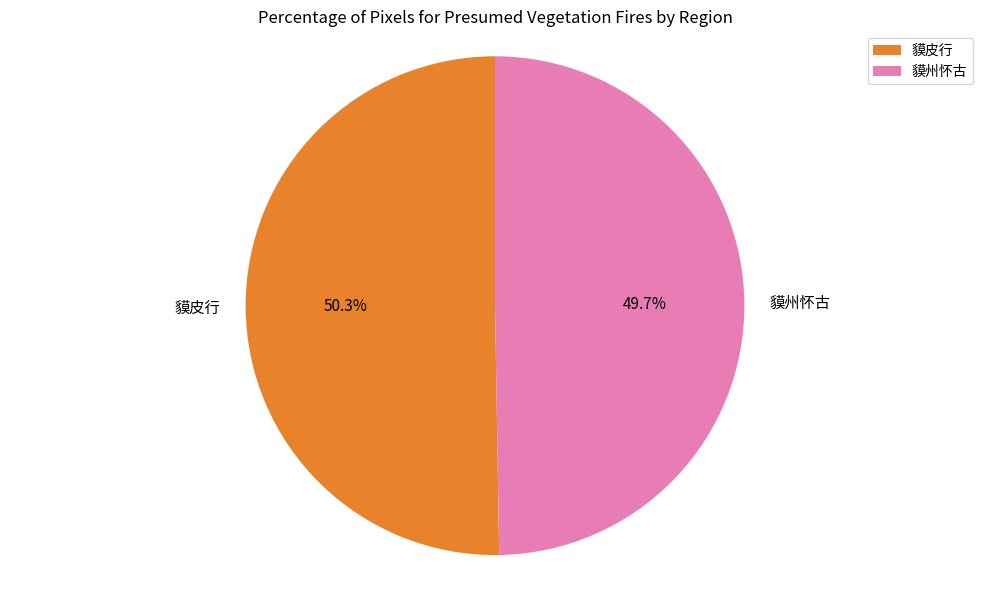

To the nearest percent, what is the average slice percentage?

50%